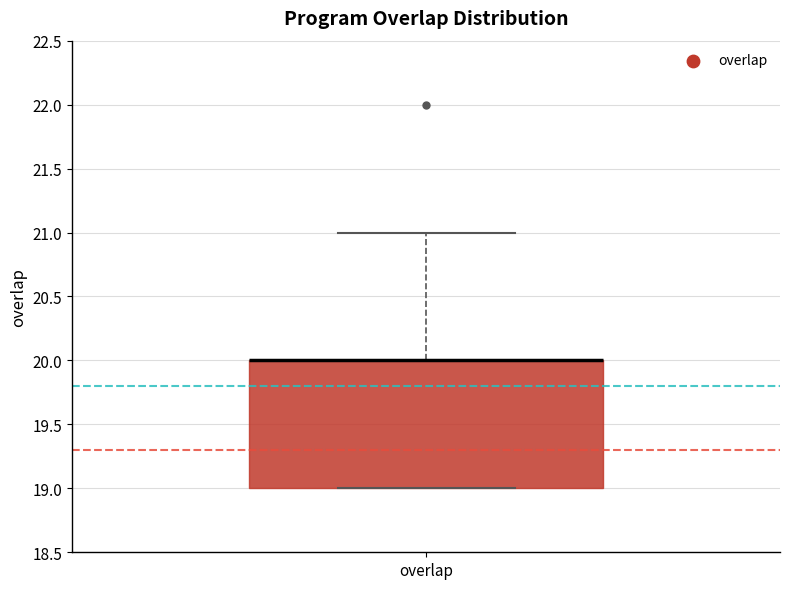

Transcribe this box plot: give where the median line is, the range the box spans, and where the two whiskers end, as read against the y-axis. The values are not printed on the chart, so give them approximately, as read against the axis.

median 20 (drawn on the box's upper edge), box 19 to 20, whiskers 19 to 21